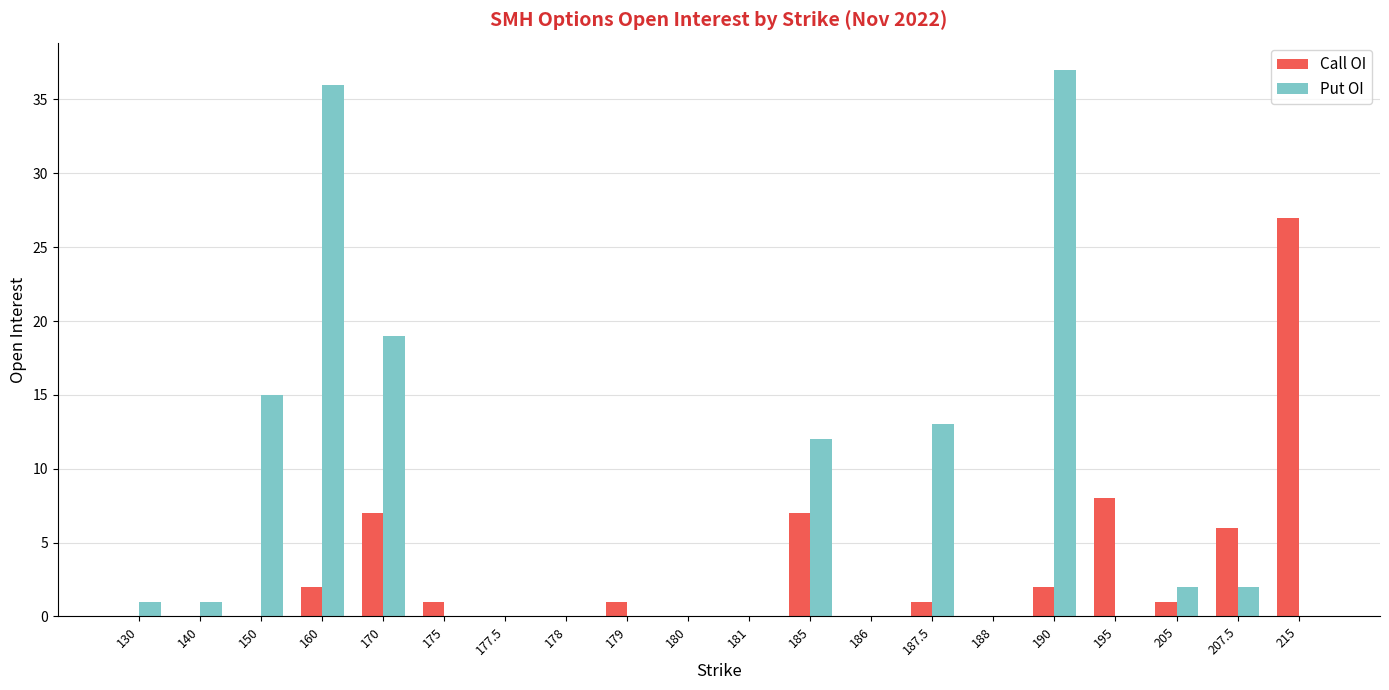

What are all the series names shown in the legend?

Call OI, Put OI